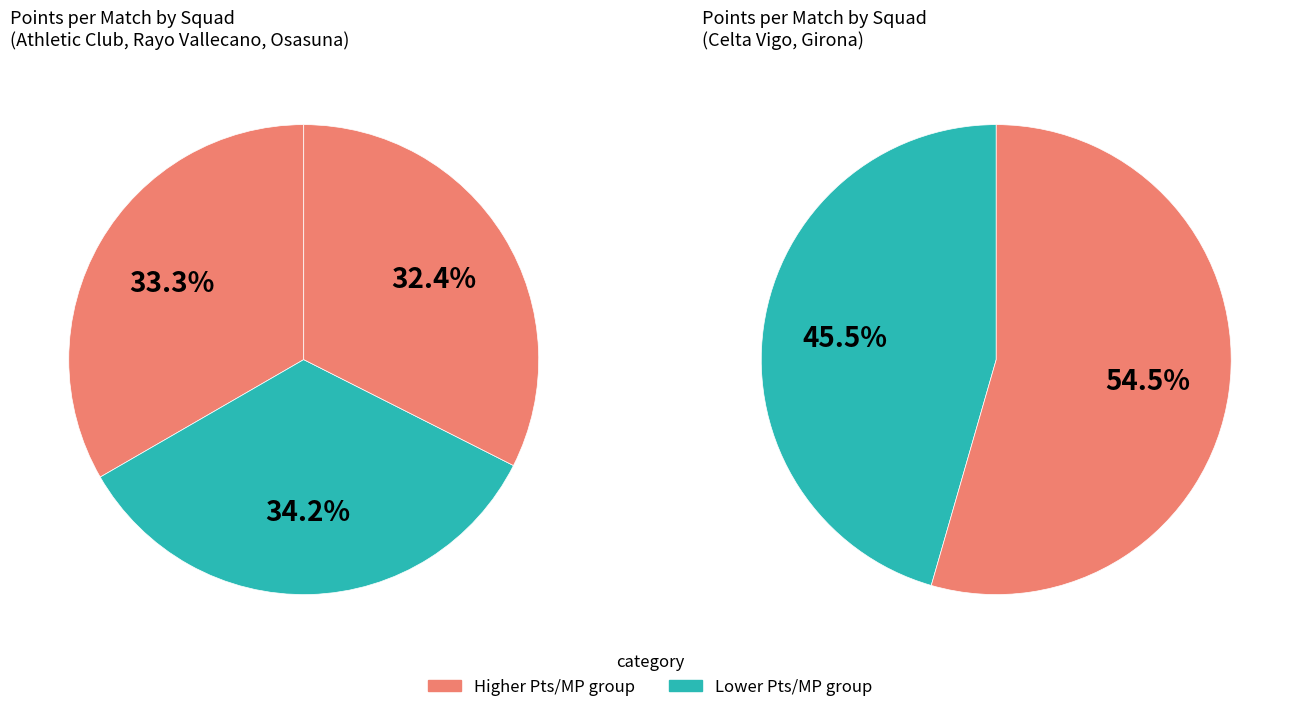

How many segments does this pie chart have?

5